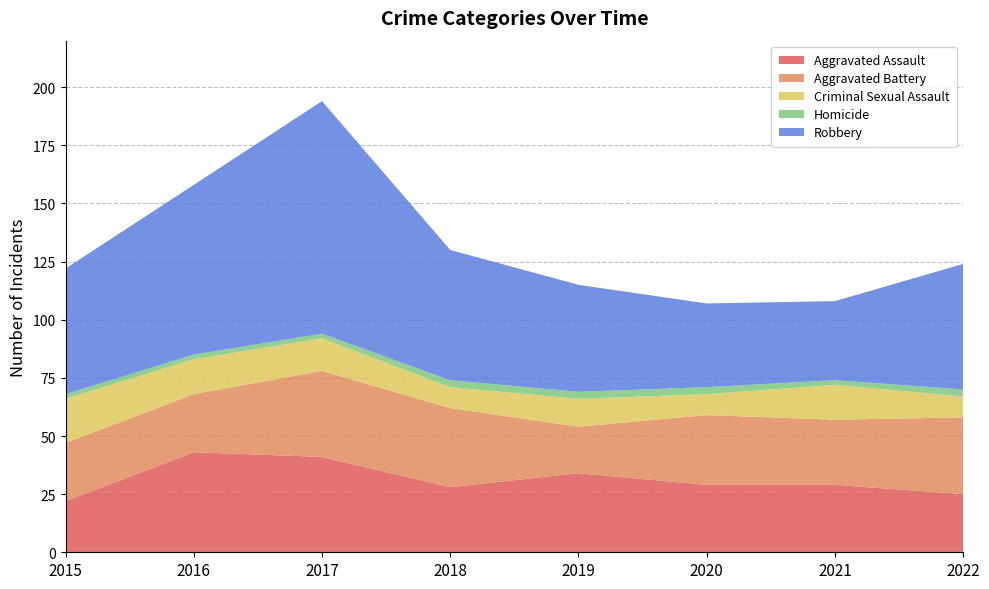

Reading right to left, what are all the values shown in this chart?

Aggravated Assault: 2022=25	2021=29	2020=29	2019=34	2018=28	2017=41	2016=43	2015=22
Aggravated Battery: 2022=33	2021=28	2020=30	2019=20	2018=34	2017=37	2016=25	2015=25
Criminal Sexual Assault: 2022=9	2021=15	2020=9	2019=12	2018=9	2017=14	2016=15	2015=19
Homicide: 2022=3	2021=2	2020=3	2019=3	2018=3	2017=2	2016=2	2015=2
Robbery: 2022=54	2021=34	2020=36	2019=46	2018=56	2017=100	2016=73	2015=54